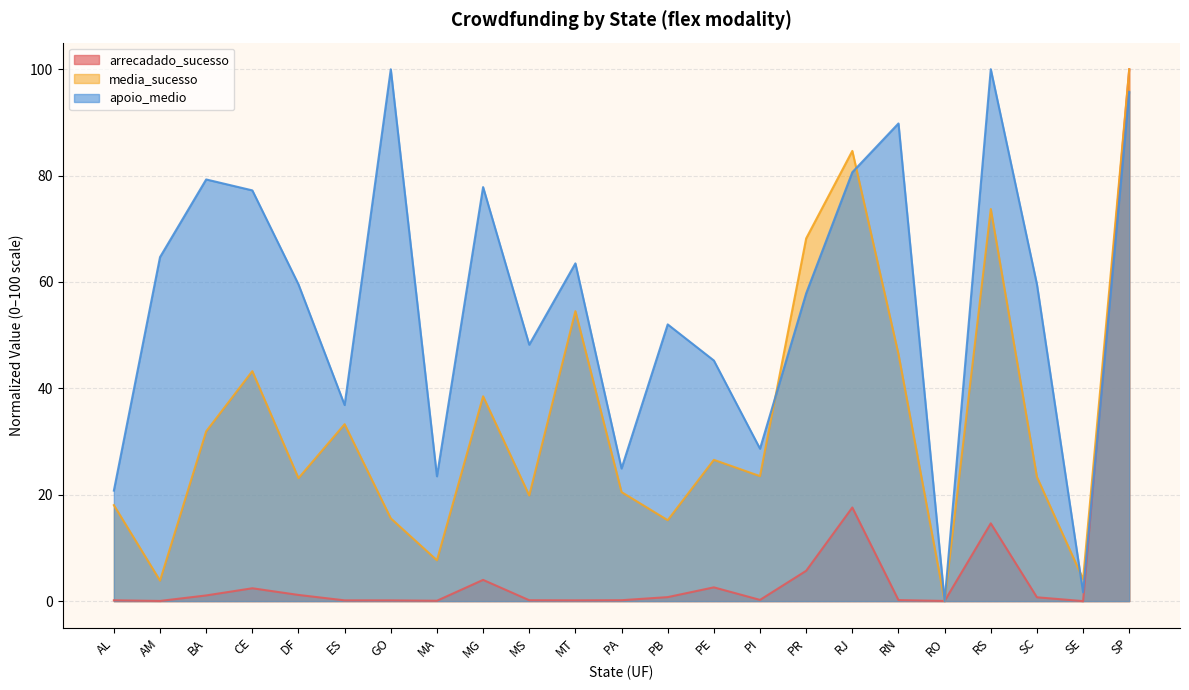

What is the value of the arrecadado_sucesso point at the 10th from the left?

0.2